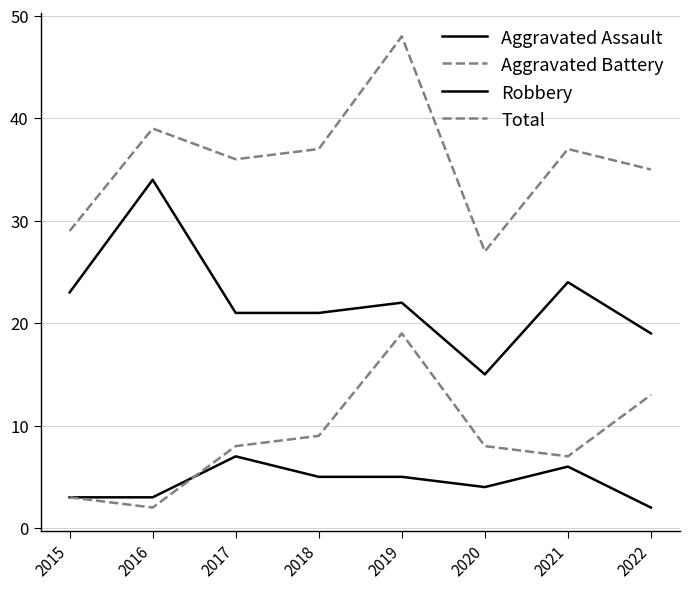

At which category is the sum across all series the highest?

2019